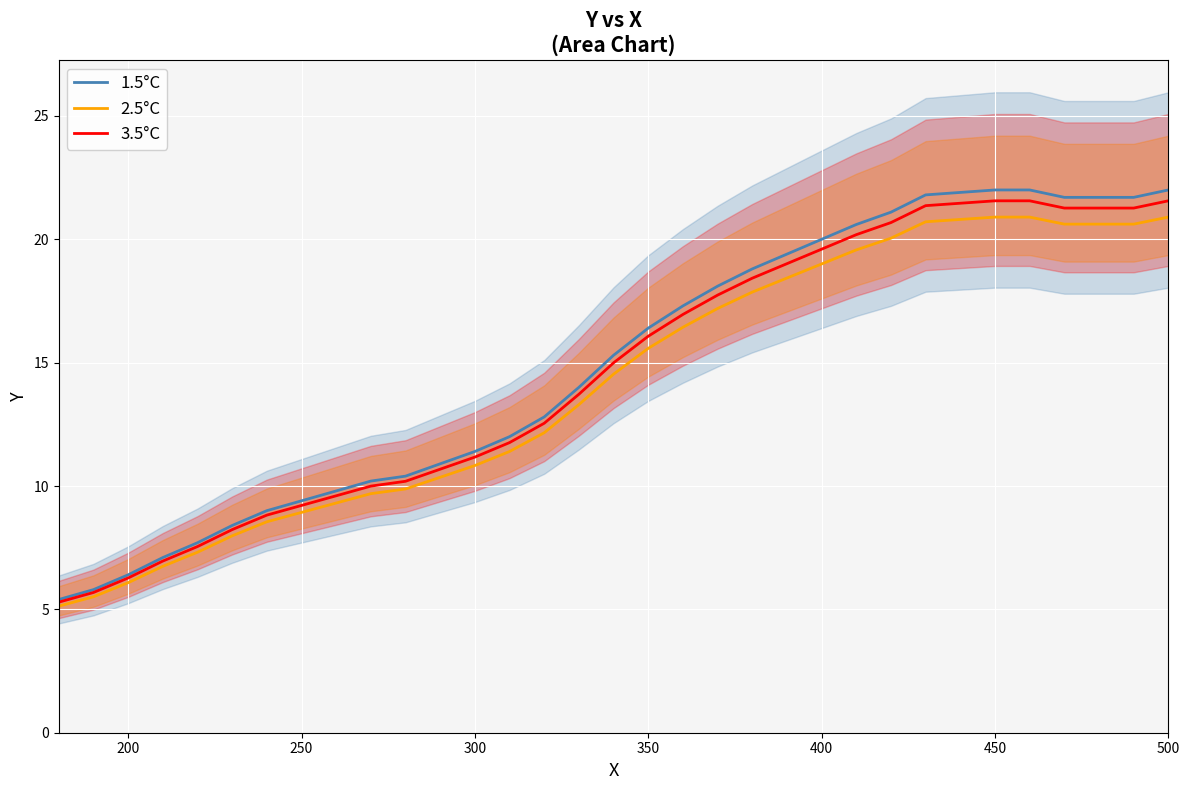

What is the average value of the 1.5°C series?

14.9